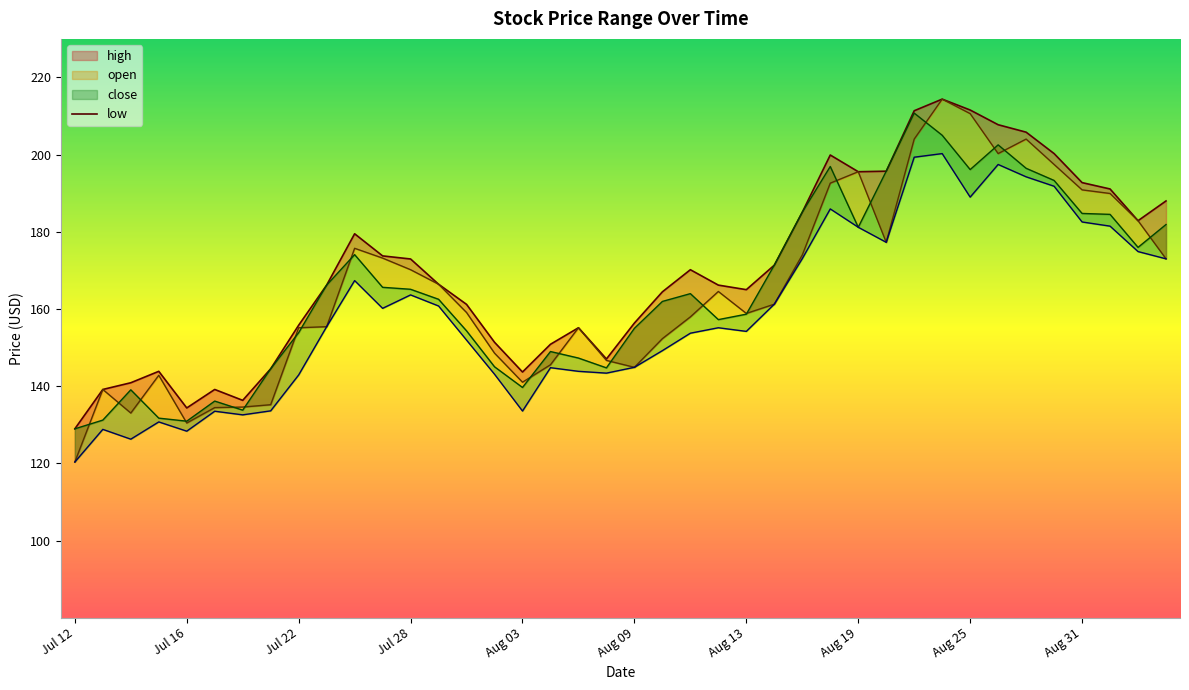

What is the approximate value at Aug 09?

156.4